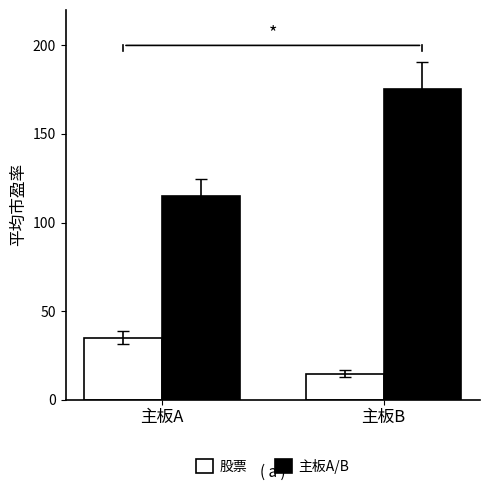

Is it true that 股票 equals 35.0 at 主板A?

True